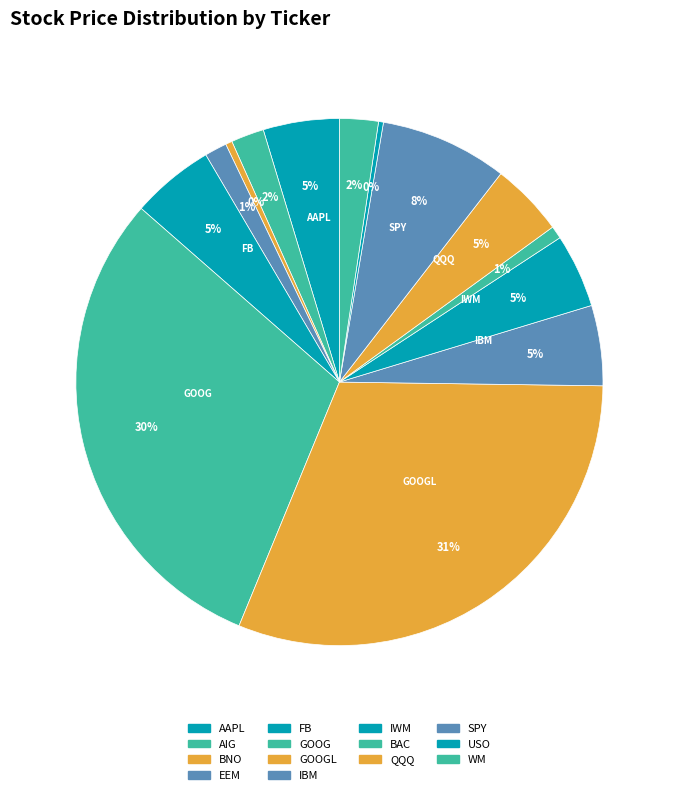

Which category has the biggest portion of the pie?

GOOGL